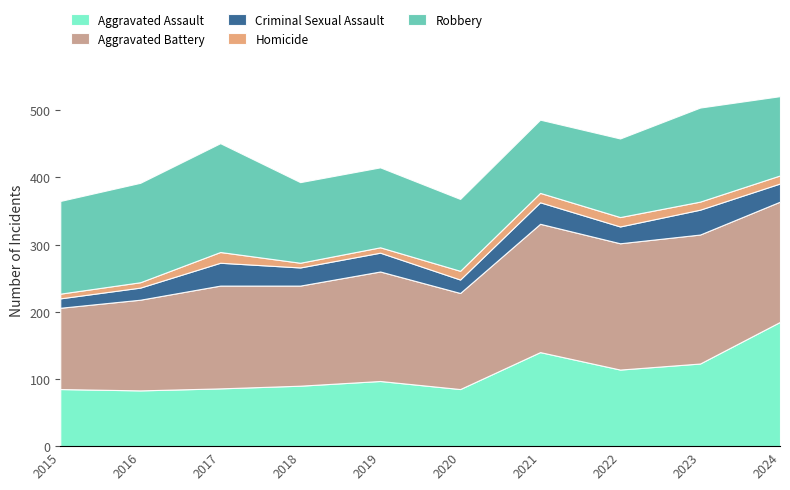

Which has a higher value, 2024 or 2019?

2024